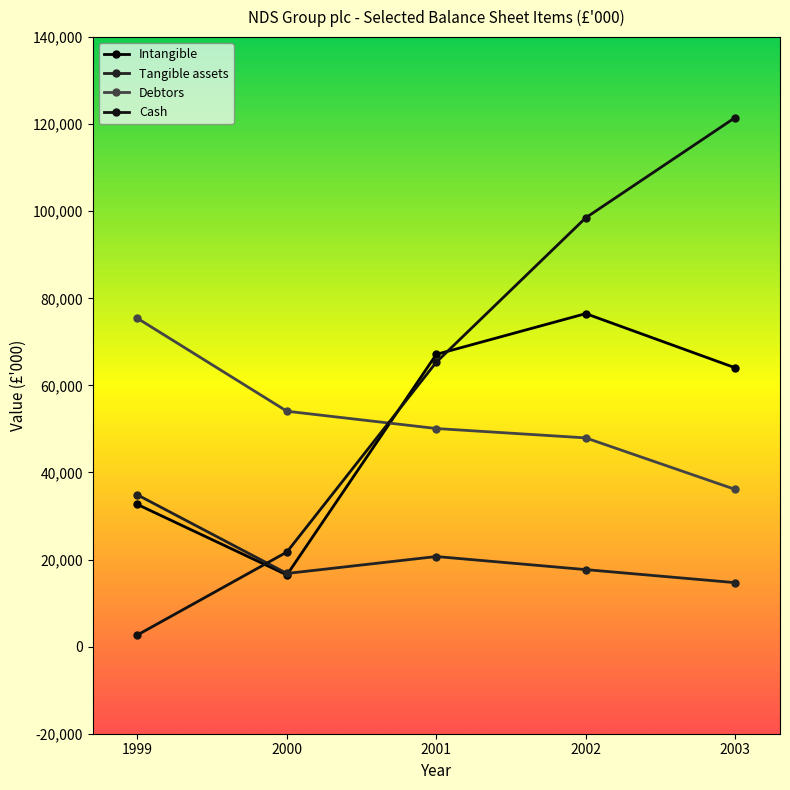

Is the value of Tangible assets at 2000 greater than the value of Intangible at 1999?

No